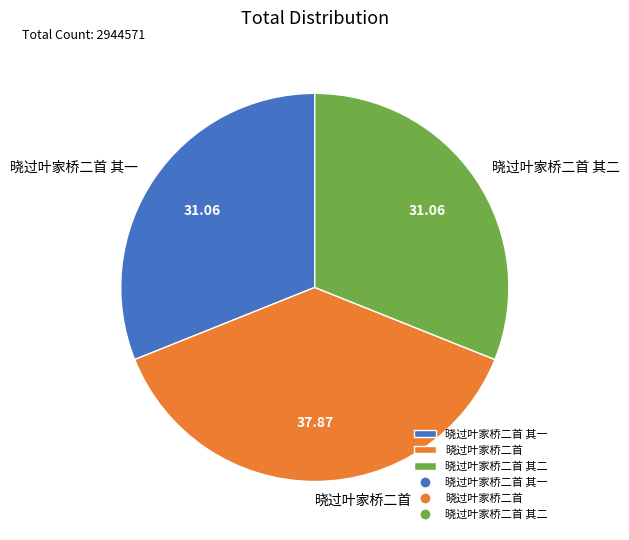

Does any single category account for the majority?

No